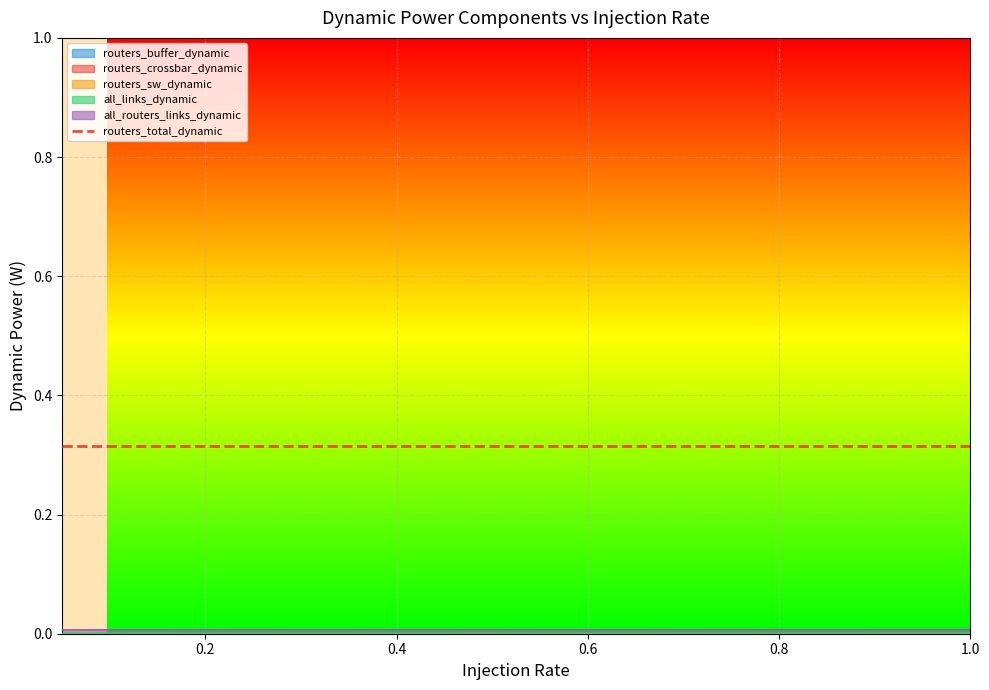

True or false: routers_sw_dynamic and all_links_dynamic cross at least once.

False